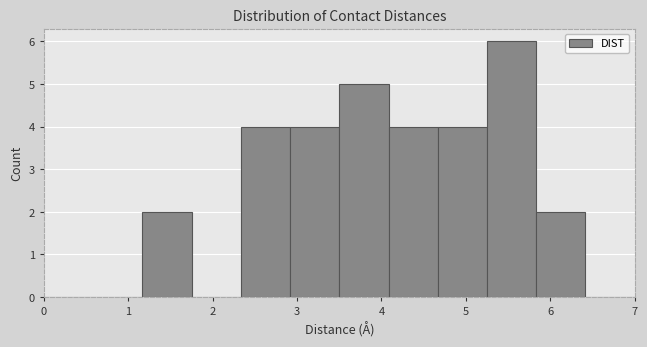

Over which range of the x-axis is the bar tallest?

5.3 to 5.8